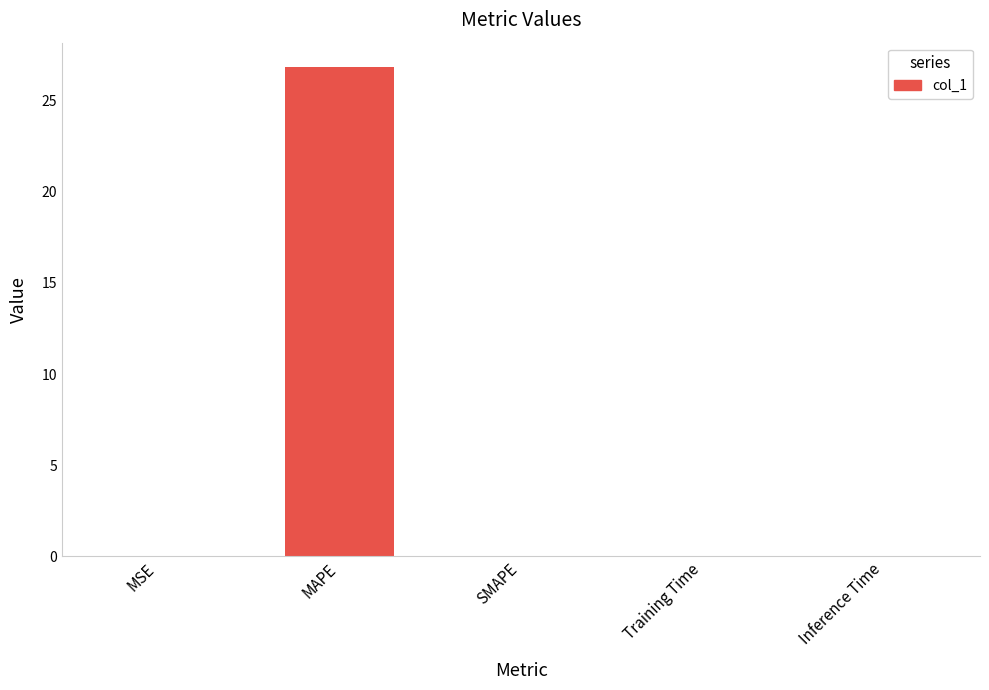

What is the change in value from MAPE to SMAPE?

-26.8